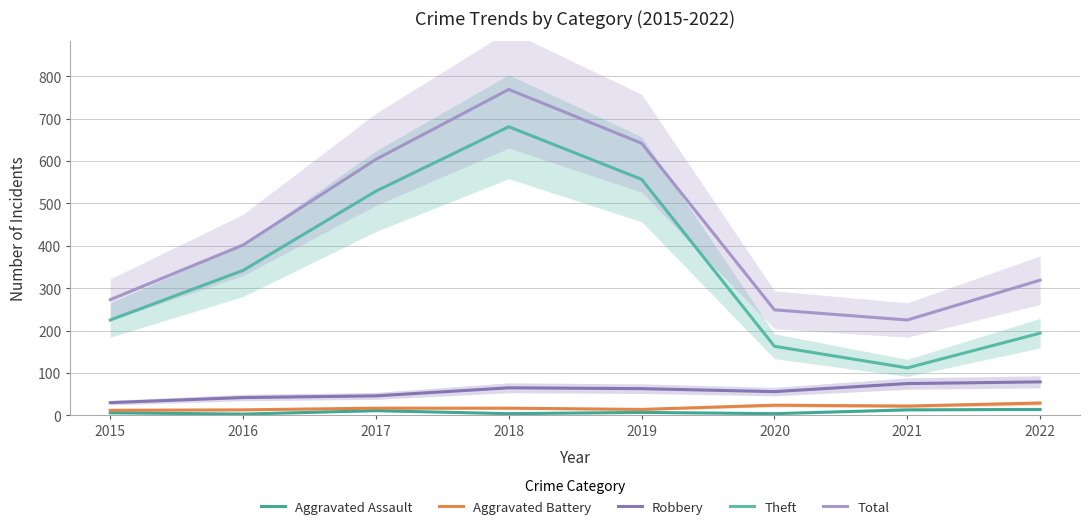

How many lines are shown in the chart?

5